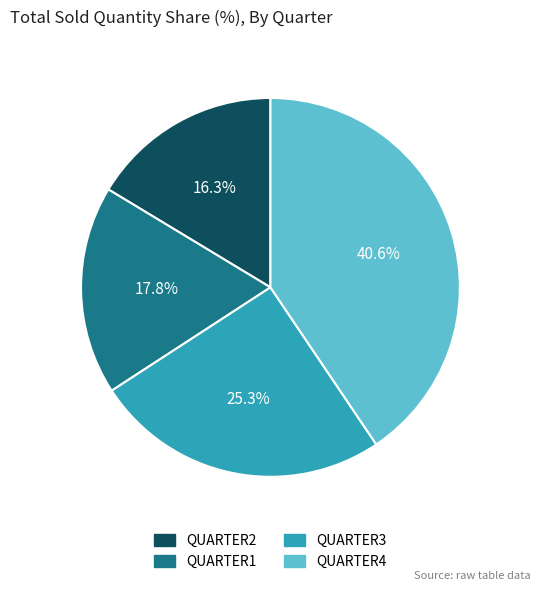

Between QUARTER2 and QUARTER4, which is larger?

QUARTER4